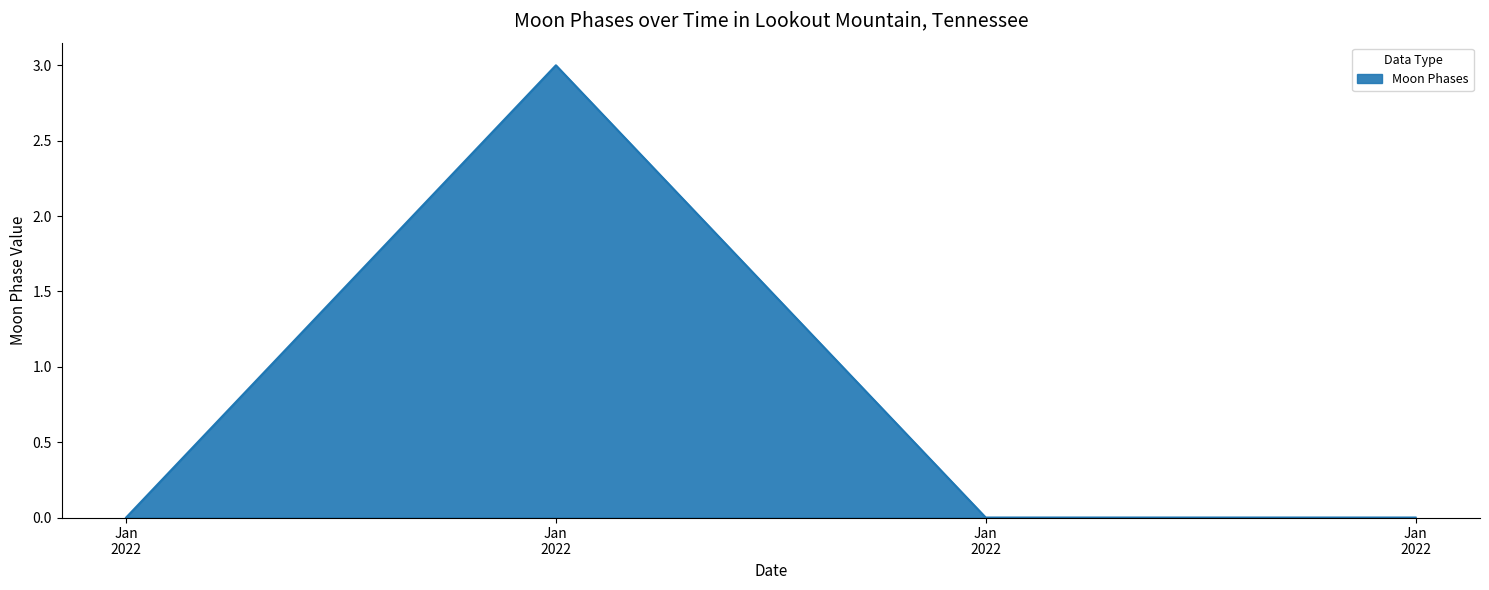

How many lines are shown in the chart?

1